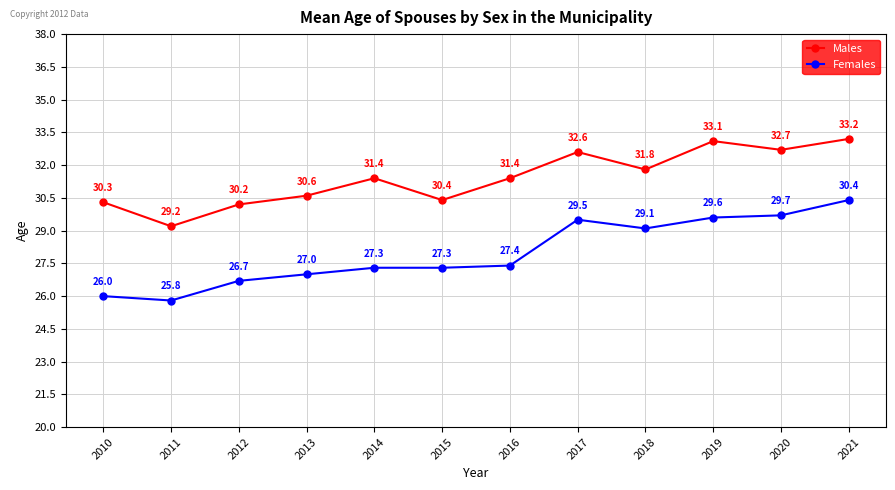

Is this an area chart (filled region under the line)?

No